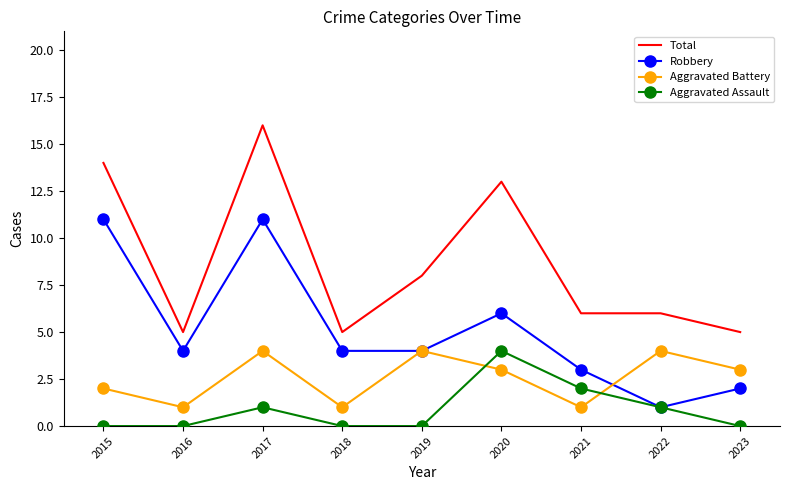

How many values in the Aggravated Battery series are below 3?

4